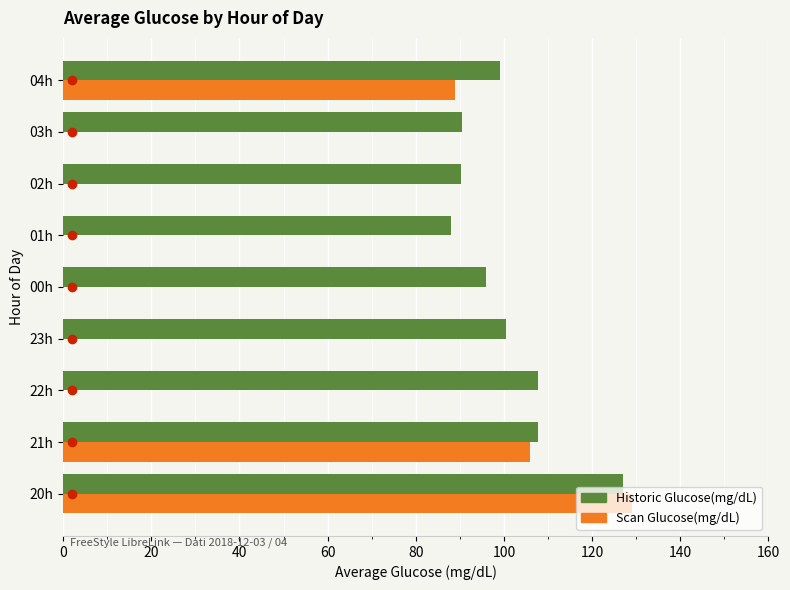

The value of Historic Glucose(mg/dL) at 00h is 96.0. True or false?

True